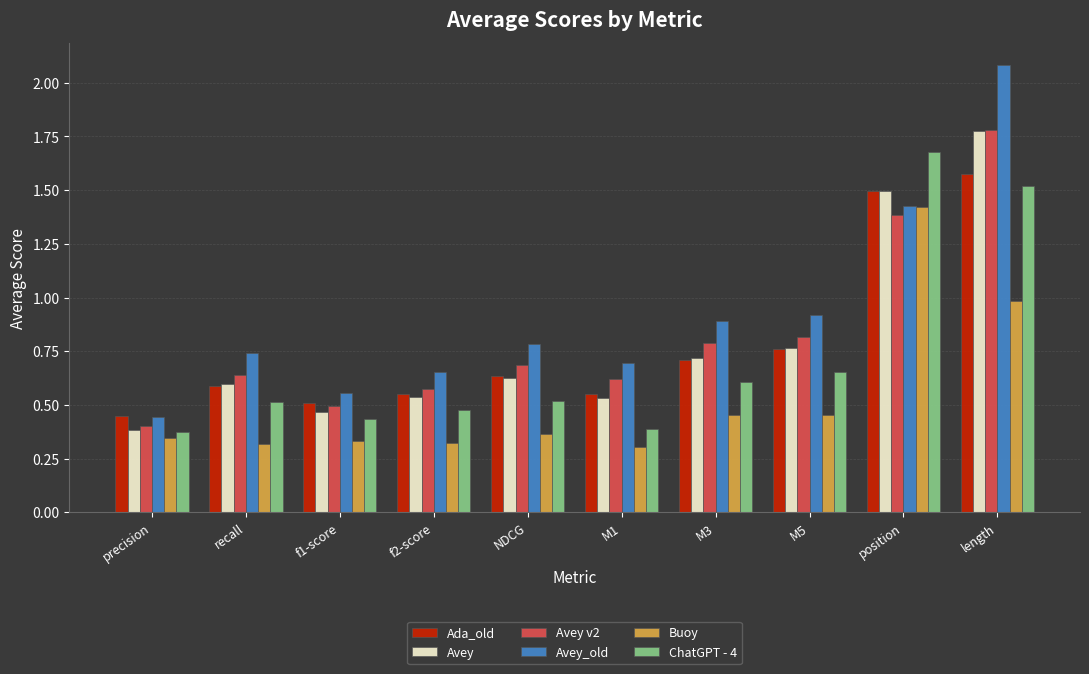

What is the difference between the maximum and minimum values in the Ada_old series?

1.1